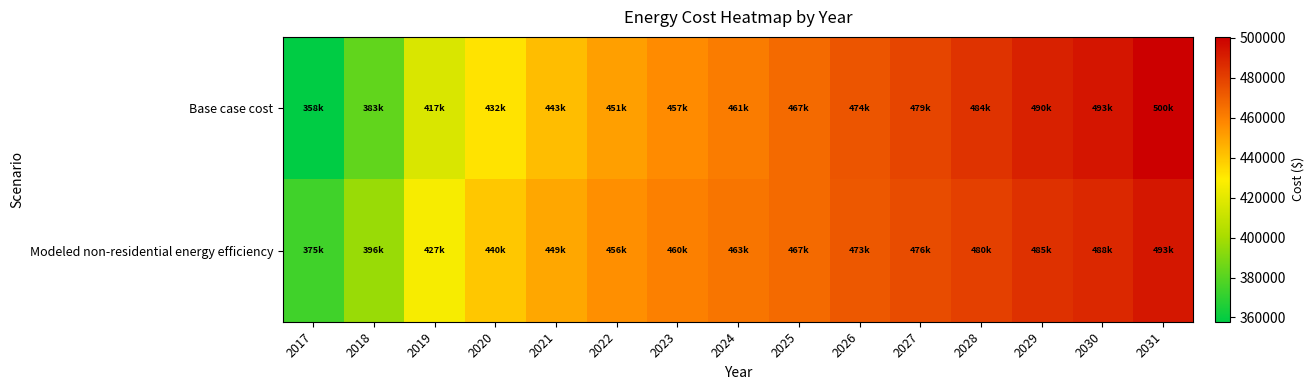

Which has a higher value, 2019 or 2021?

2021